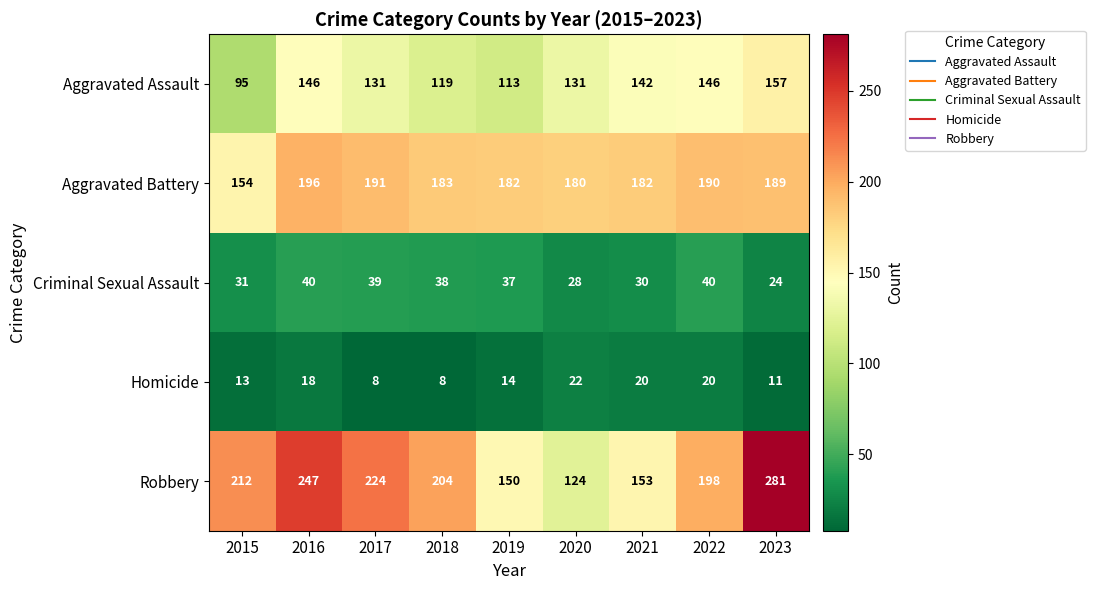

What is the average value of the Robbery series?

199